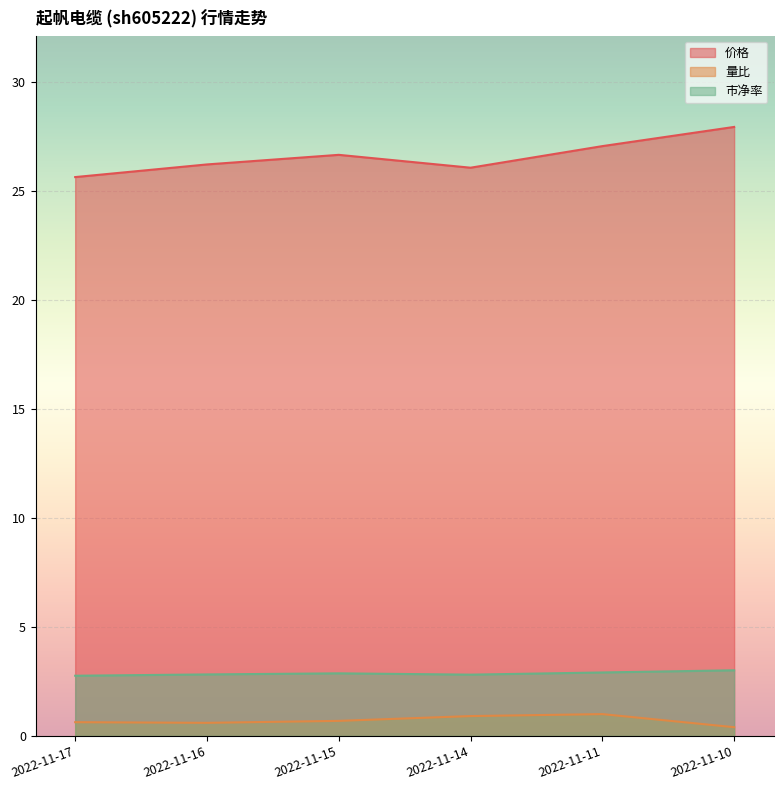

In 价格, how many points are higher than both neighbors (excluding endpoints)?

1